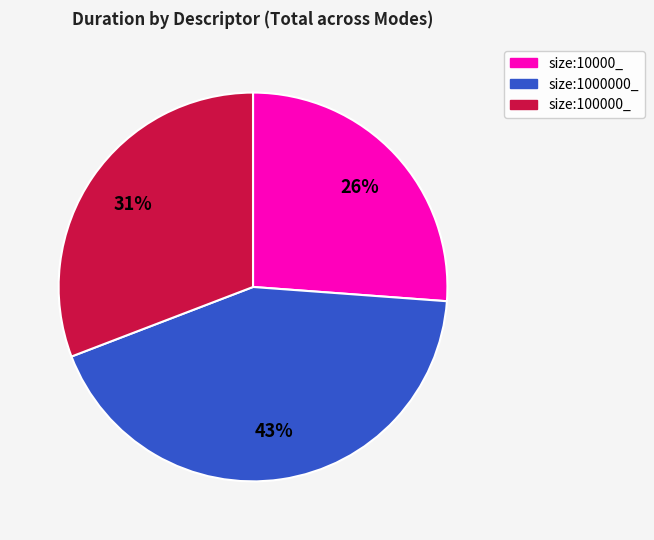

Count the number of slices in the pie.

3